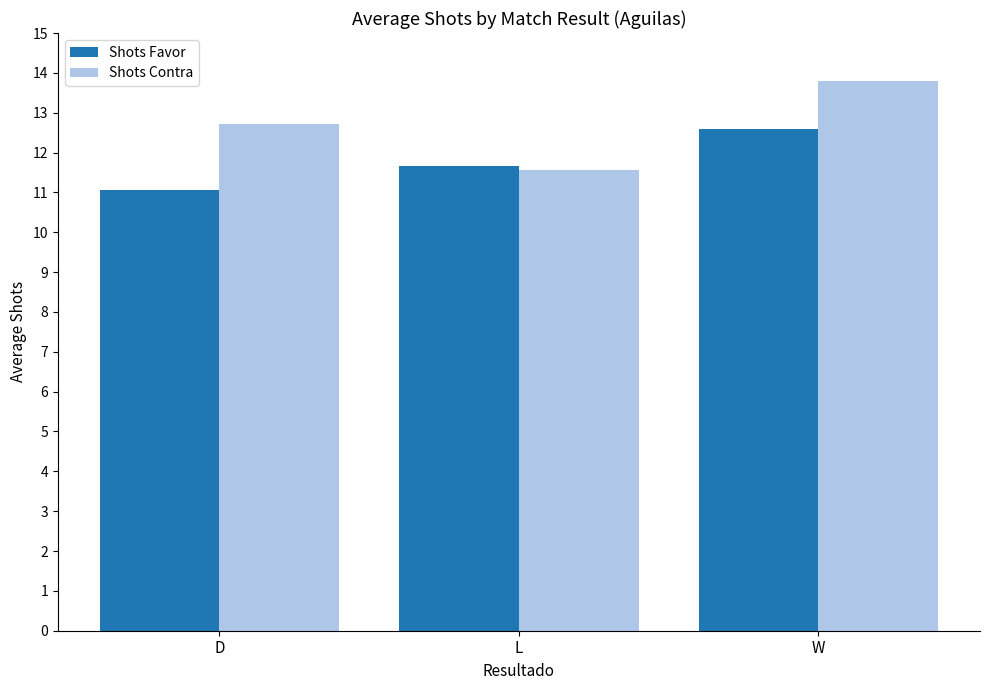

Where is Shots Favor nearest to the value 11?

D